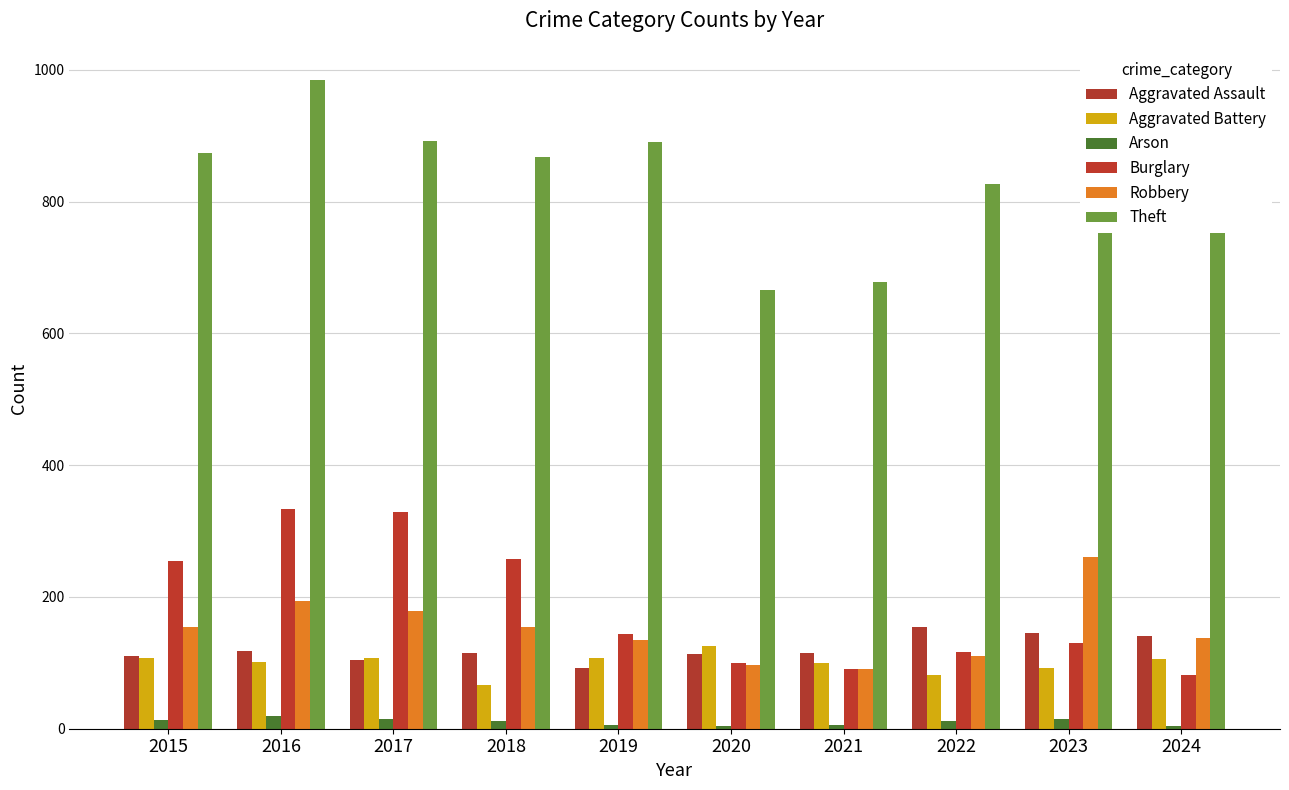

How many groups of bars are there?

10